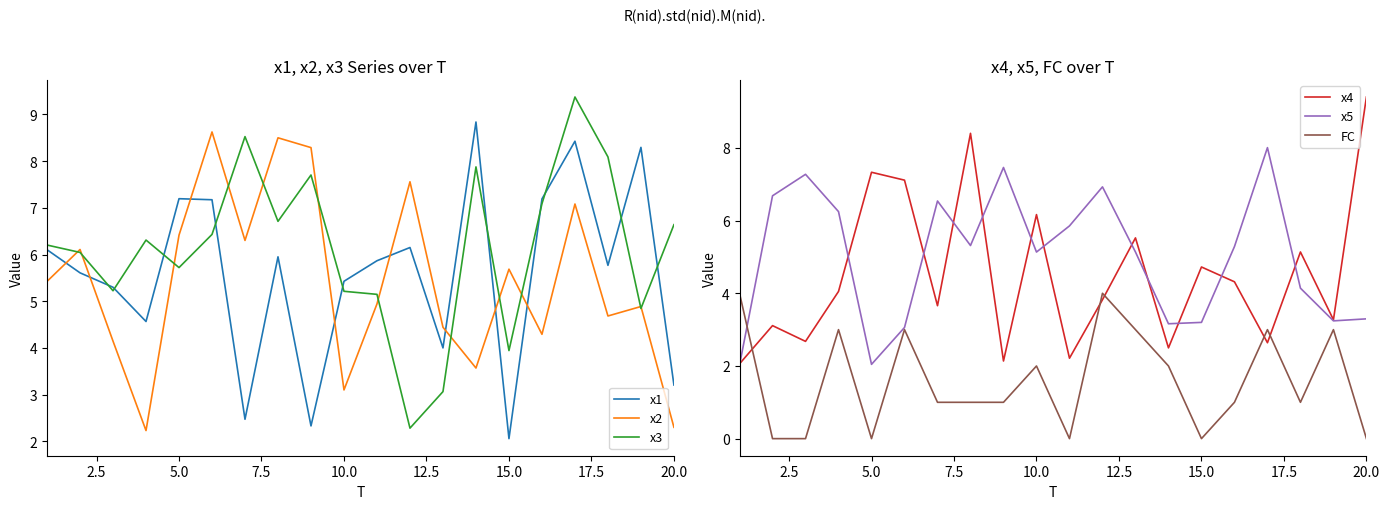

What is the minimum value for x5?

2.0